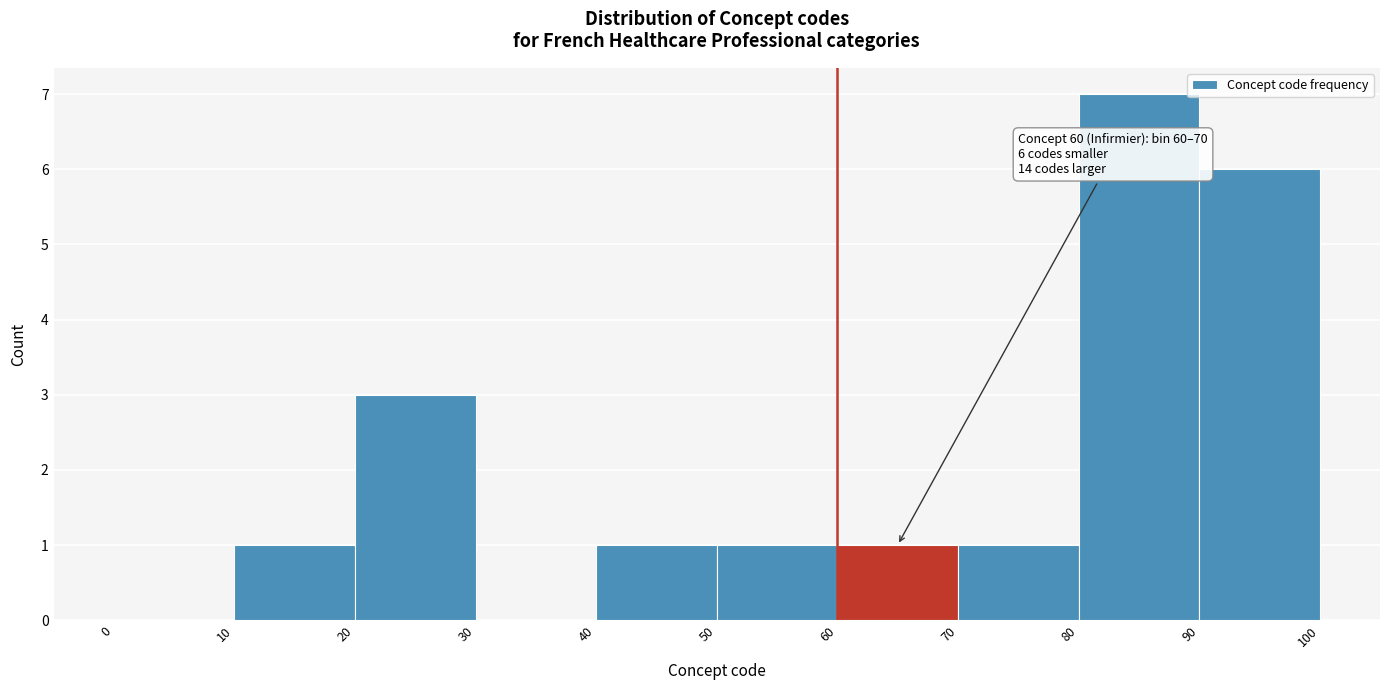

Which range on the x-axis has the tallest bar?

80 to 90